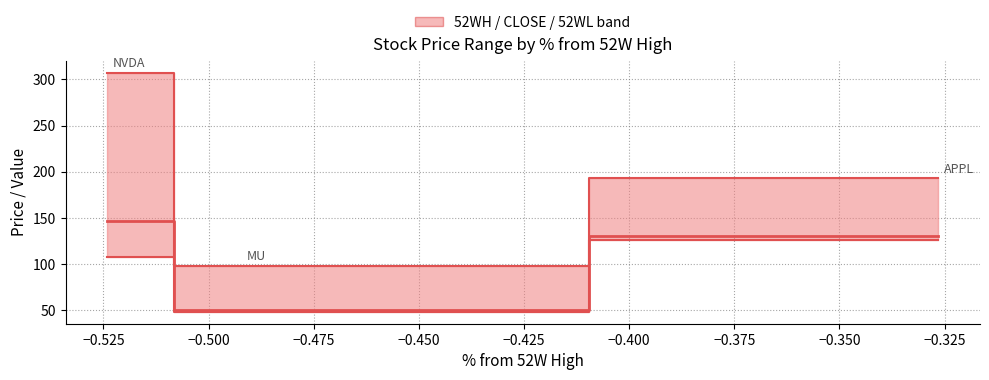

Reading left to right, what are all the values shown in this chart?

52WH: 307.1	98.5	192.9
52WL: 108.1	48.4	125.9
CLOSE: 146.1	50.0	129.9